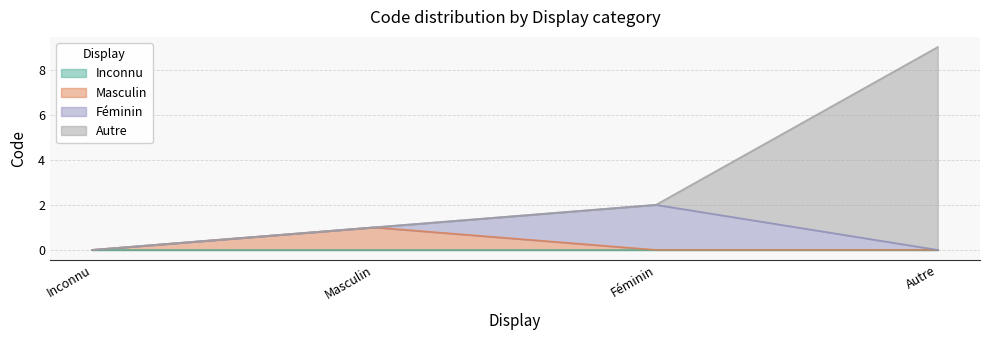

At which category is the sum across all series the highest?

Autre